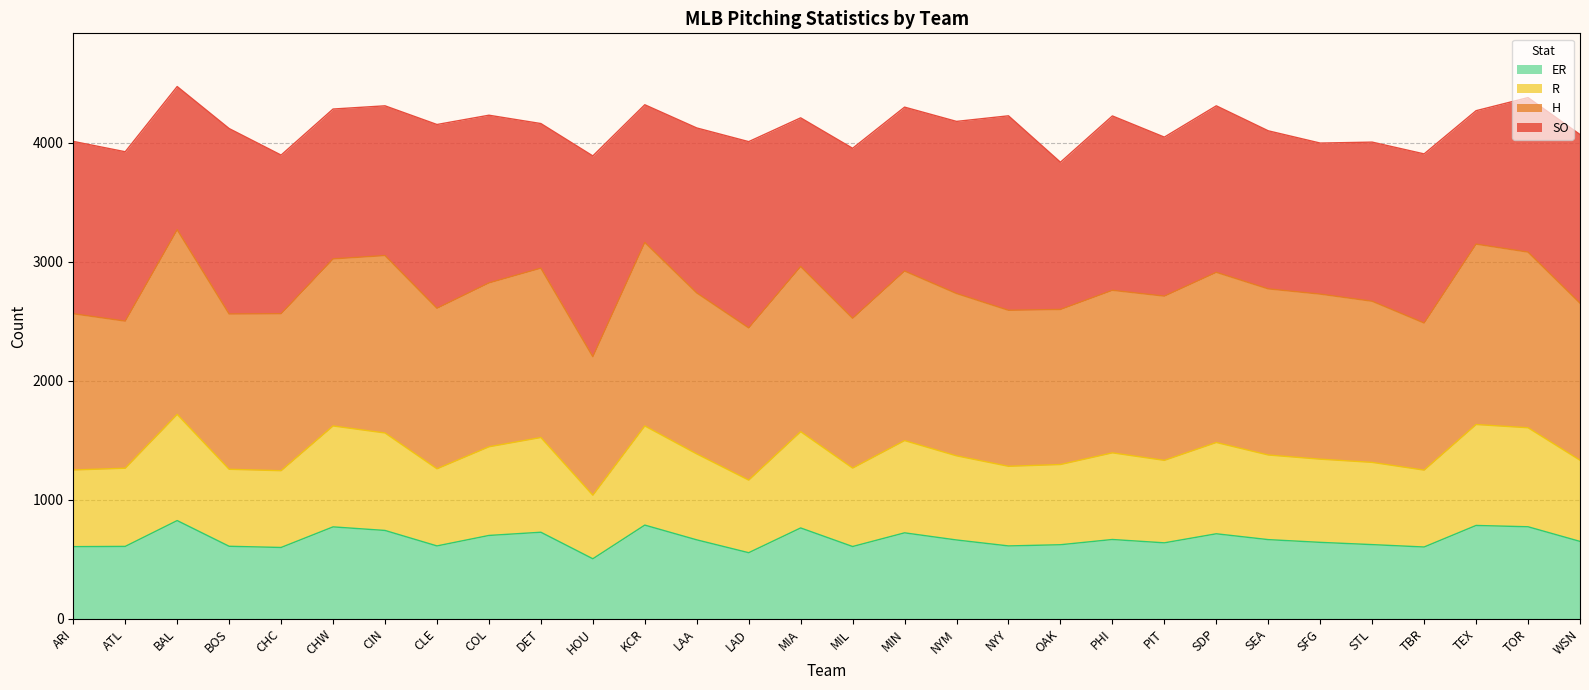

How many interior local peaks does the R series have?

9